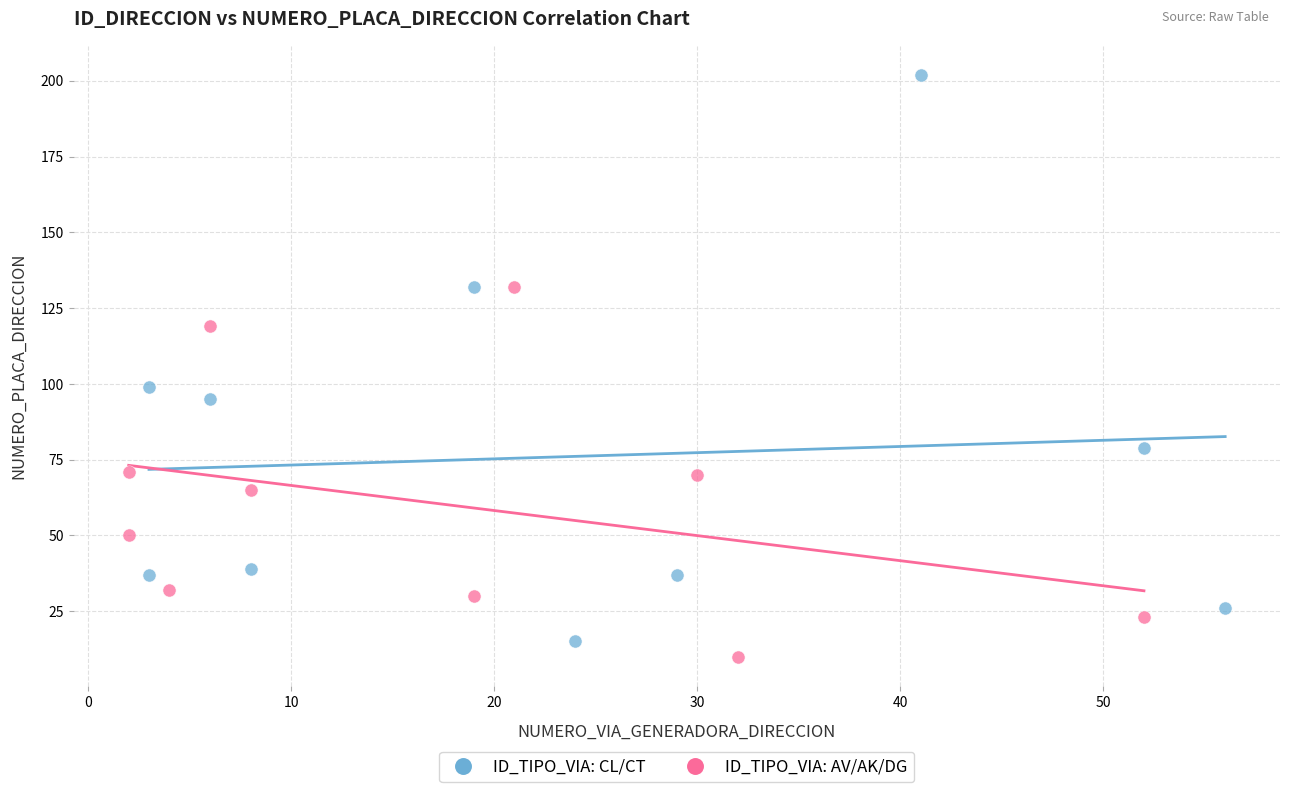

Which series contains the lowest Y value?

ID_TIPO_VIA: AV/AK/DG